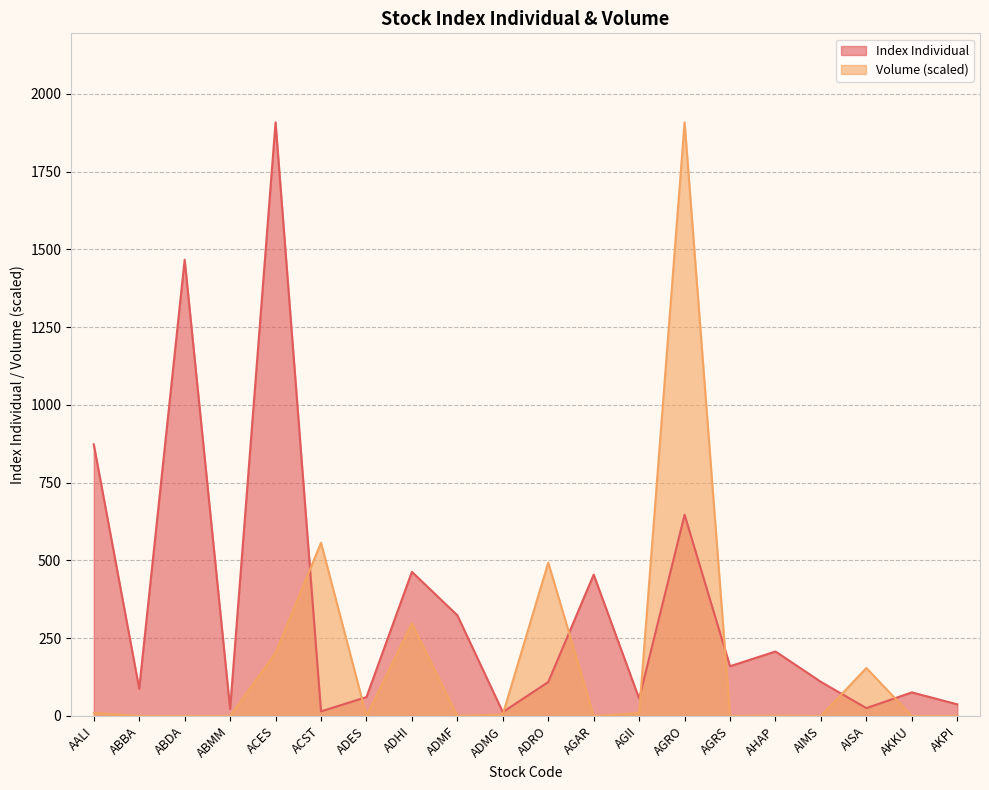

List the labels in order of Index Individual value, largest first.

ACES, ABDA, AALI, AGRO, ADHI, AGAR, ADMF, AHAP, AGRS, AIMS, ADRO, ABBA, AKKU, ADES, AGII, AKPI, AISA, ABMM, ACST, ADMG